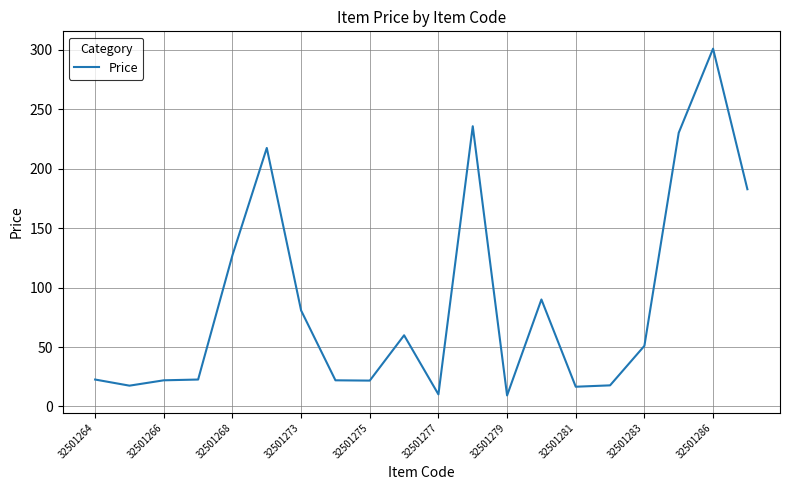

What is the greatest value displayed?

301.0